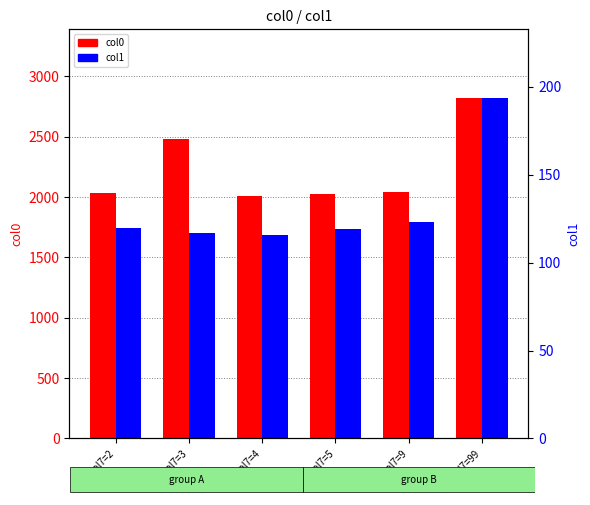

Reading left to right, transcribe all the data shown in this chart.

col0: 2030	2478	2010	2025	2045	2825
col1: 120	117	116	119	123	194